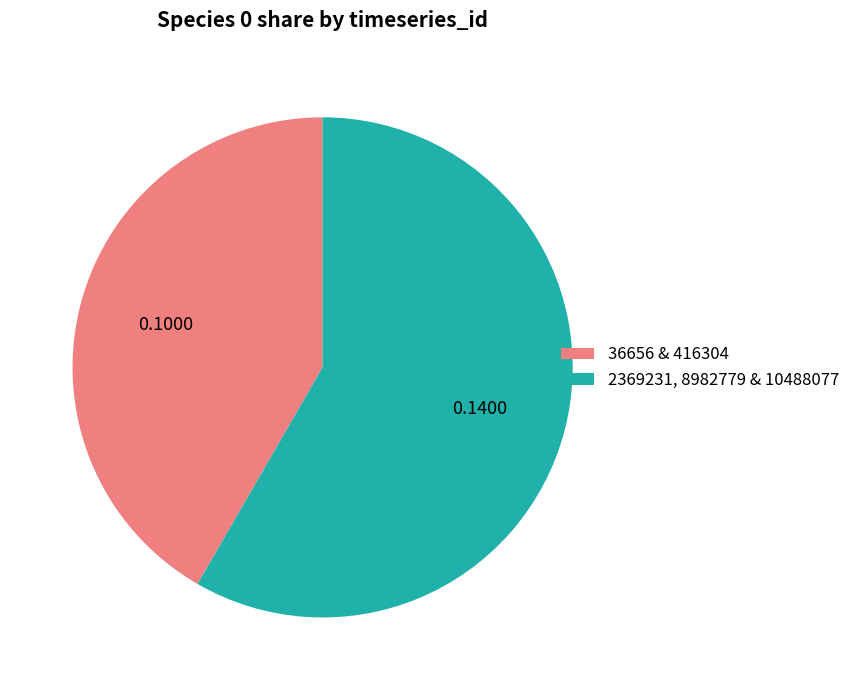

Which has a higher value, 2369231, 8982779 & 10488077 or 36656 & 416304?

2369231, 8982779 & 10488077